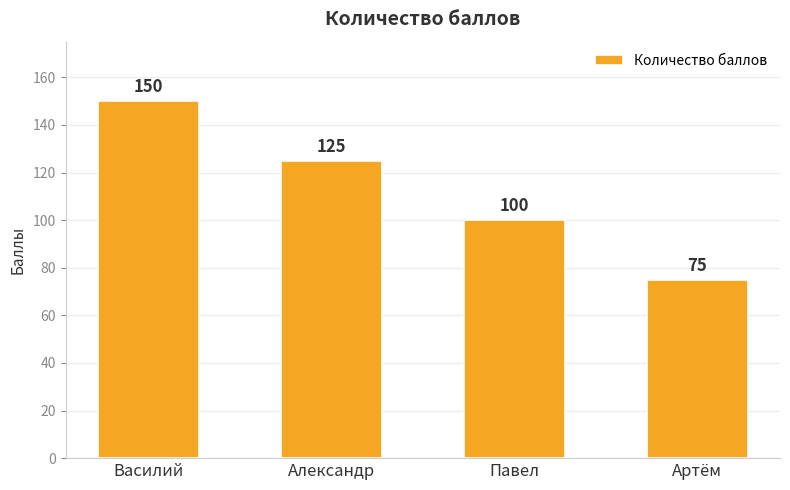

Reading left to right, what are all the values shown in this chart?

150	125	100	75